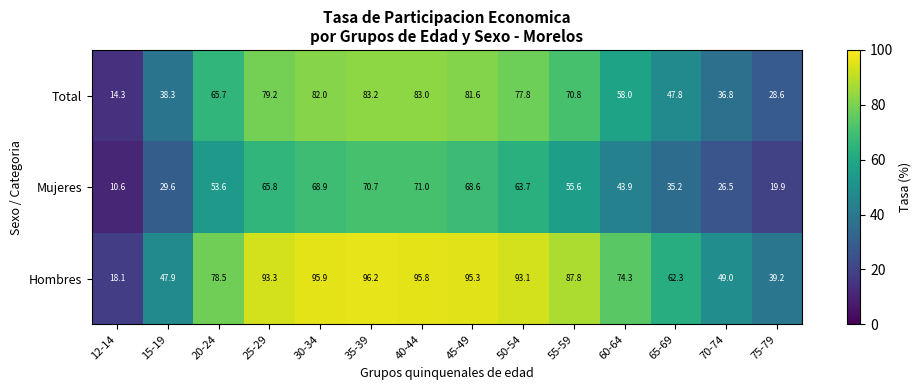

Which series has the largest total across all categories?

Hombres